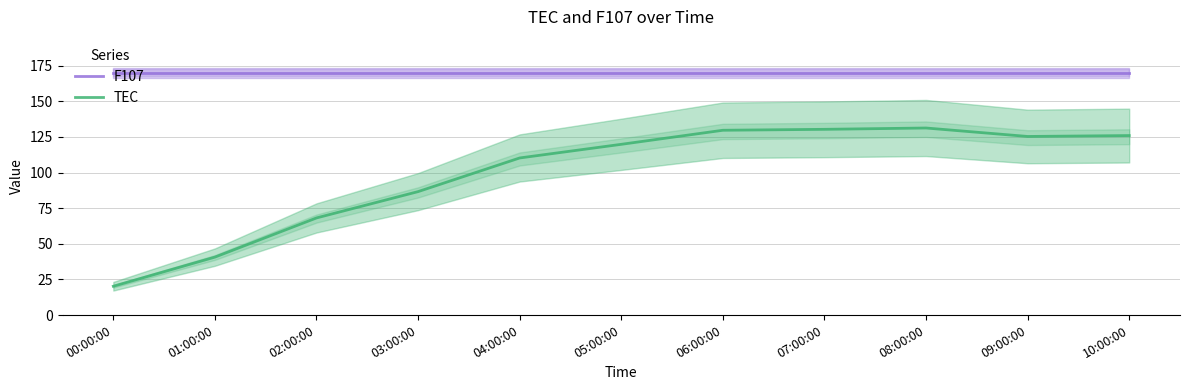

How many lines are shown in the chart?

2